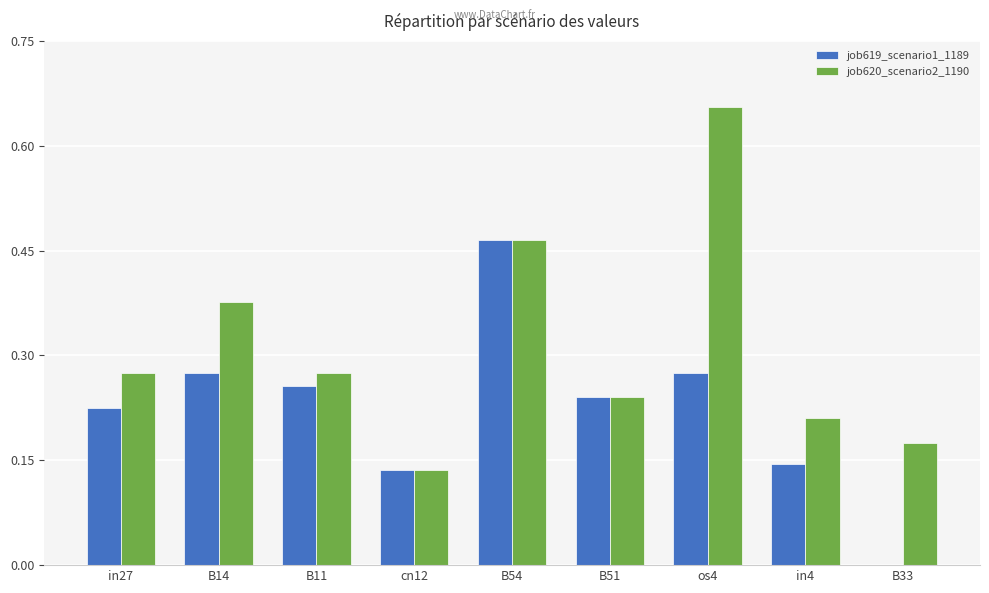

Between B11 and B33, which series saw the biggest shift?

job619_scenario1_1189